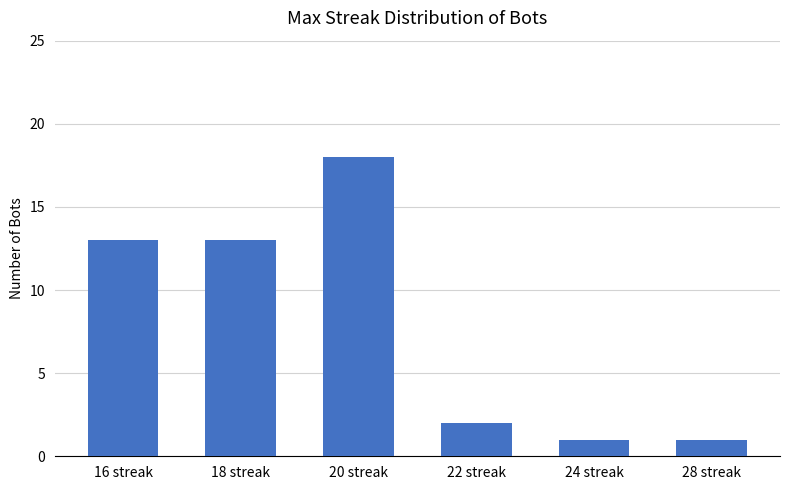

Reading right to left, transcribe all the data shown in this chart.

1	1	2	18	13	13